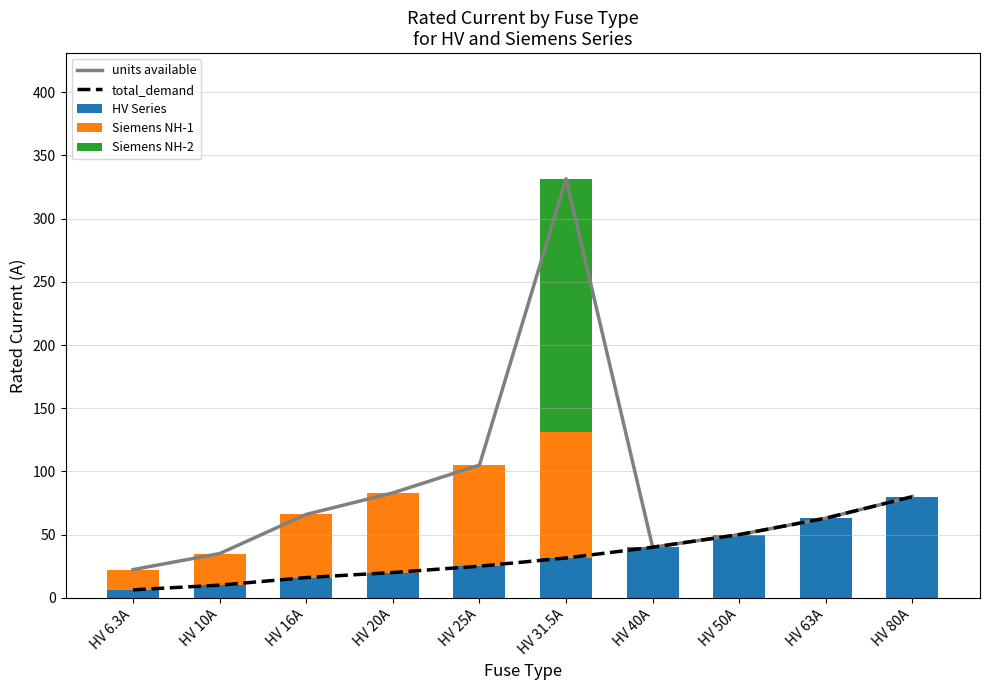

At which category is the sum across all series the highest?

HV 31.5A